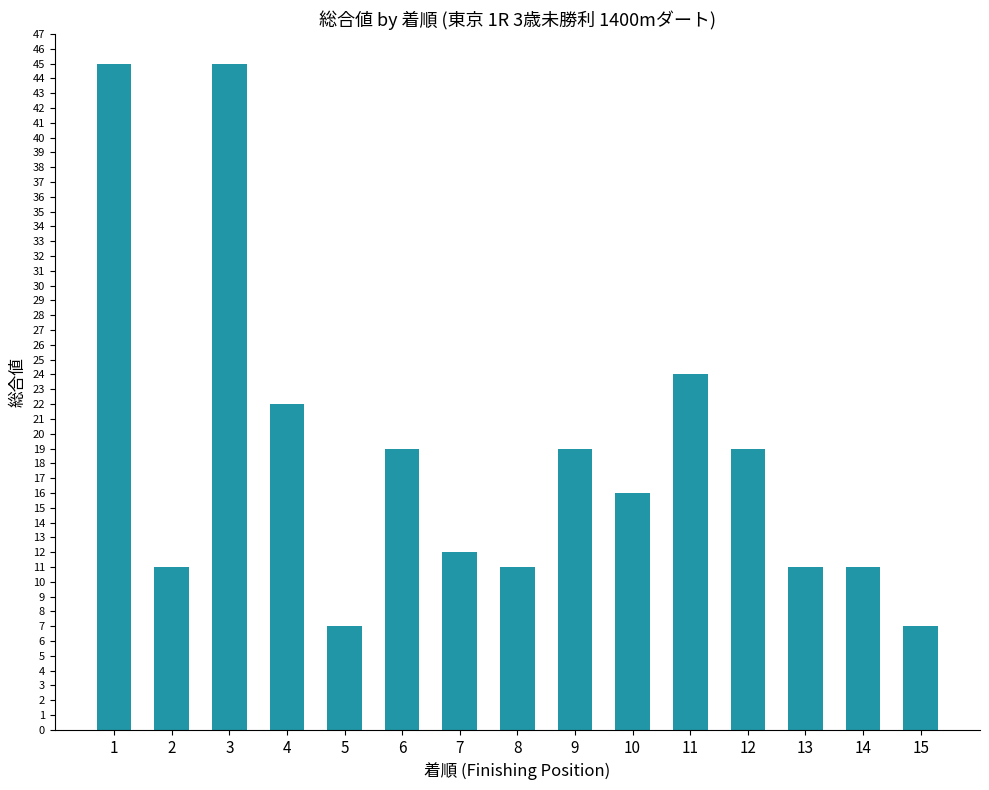

The chart shows a value of 45 at 3. True or false?

True